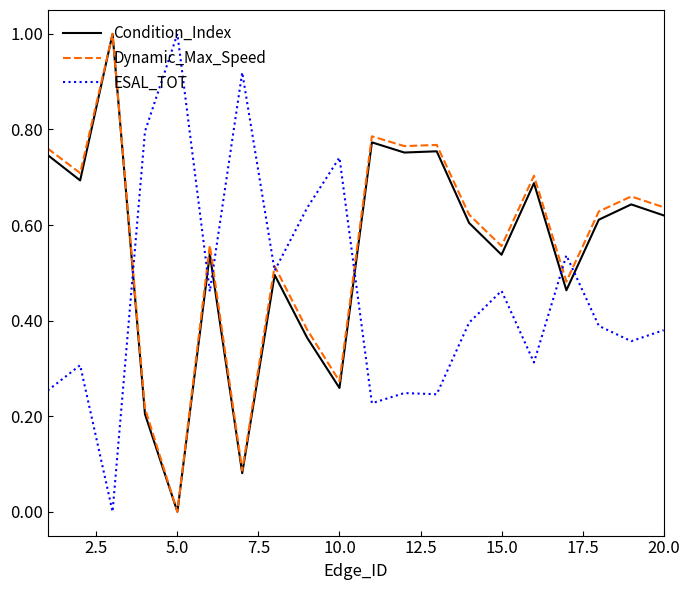

What is the maximum value for ESAL_TOT?

1.0